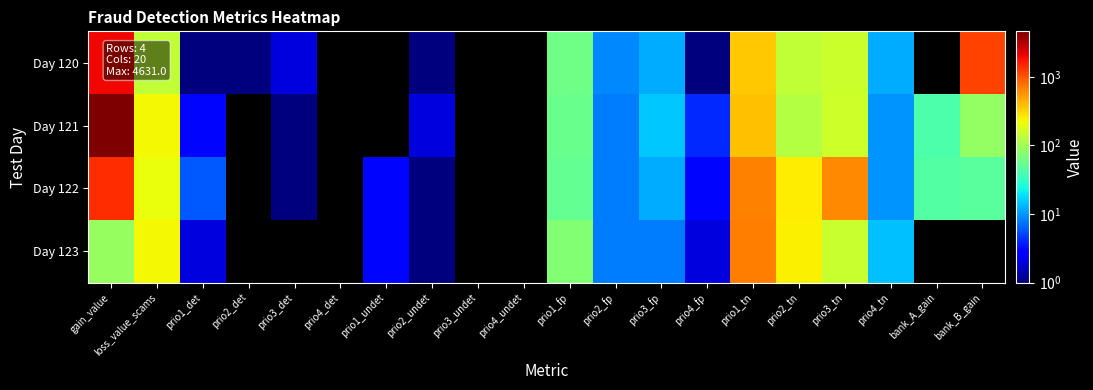

At which category does the chart reach its minimum across all series?

prio4_det